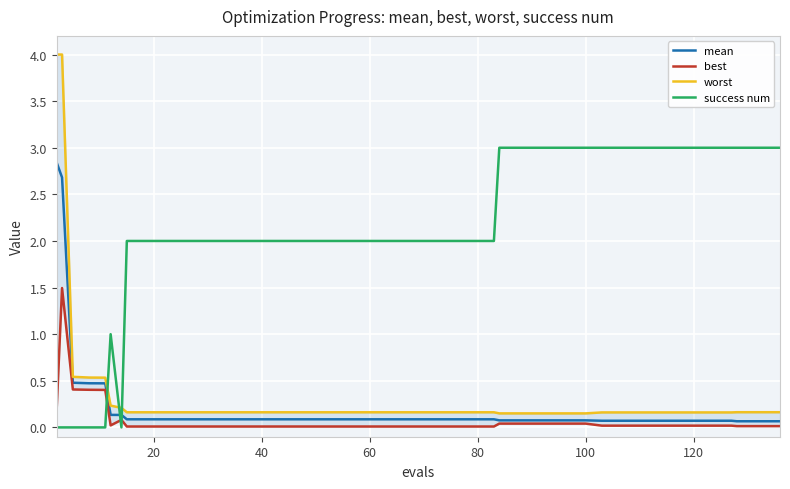

How many values in the success num series are below 2?

7